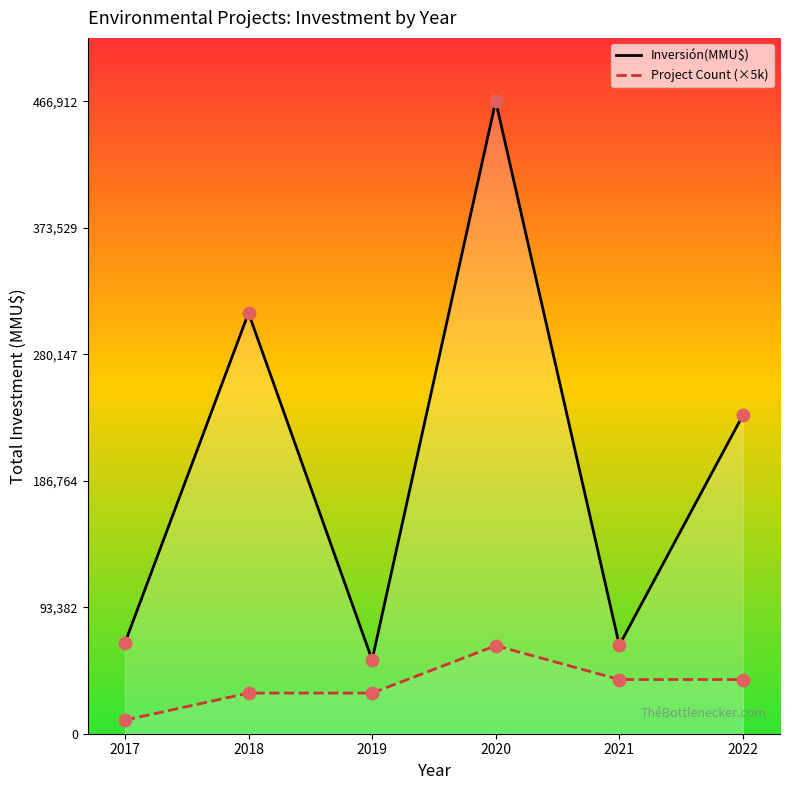

Which series changed the most between 2017 and 2018?

Inversión(MMU$)